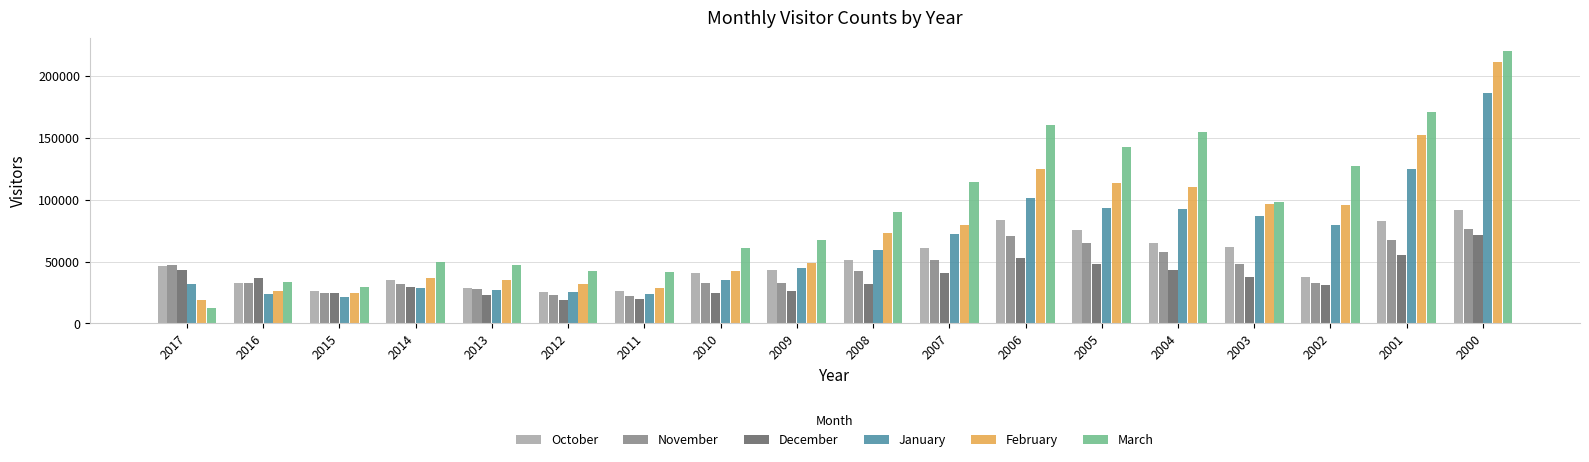

Count the number of categories in the chart.

18